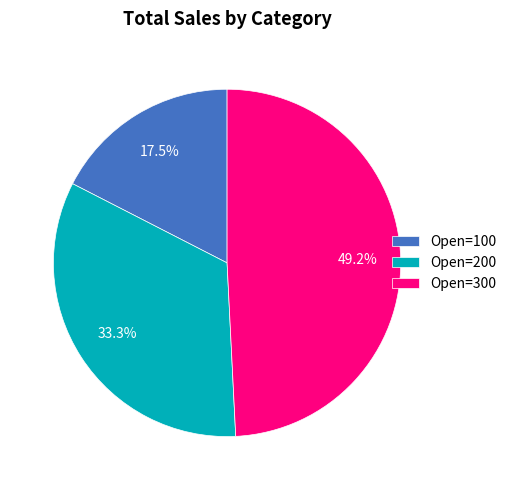

Is there a majority slice in this chart?

No